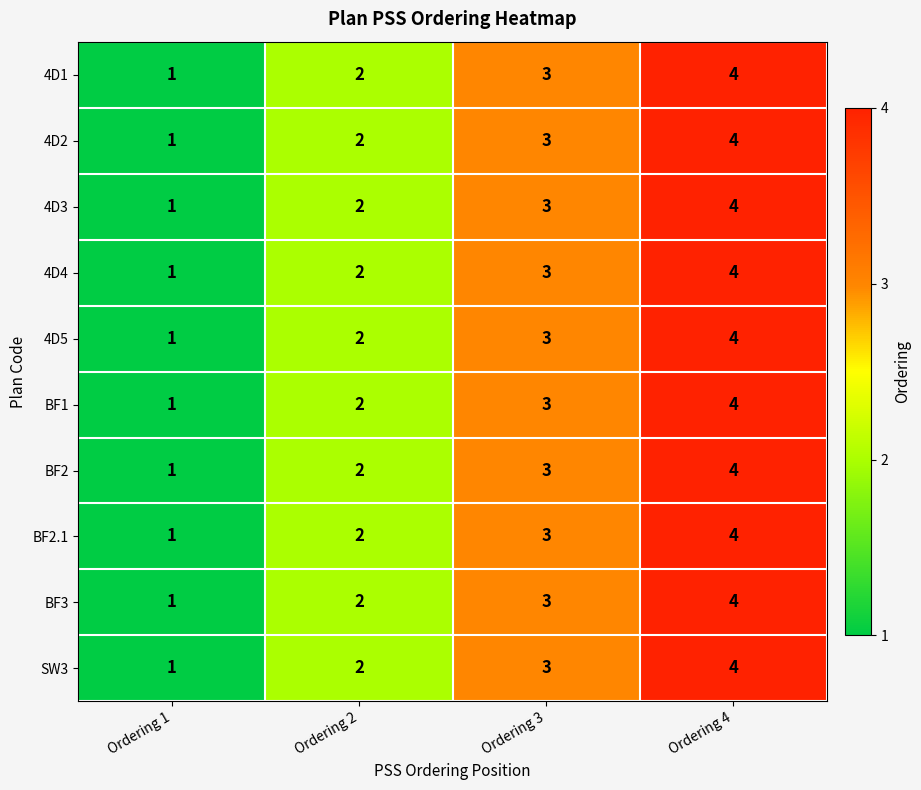

At which category does the chart reach its peak across all series?

Ordering 4